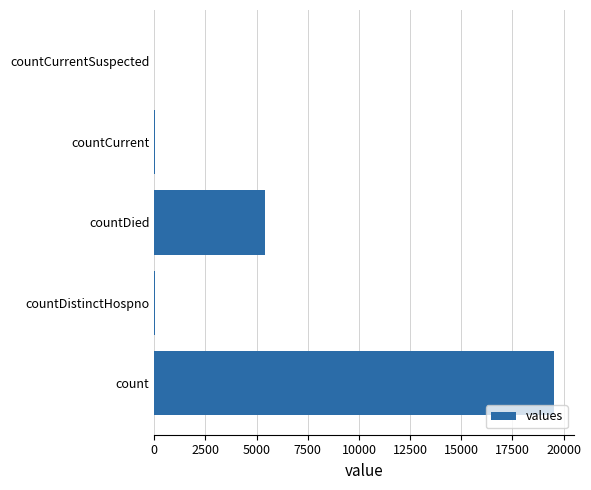

The chart shows a value of 9893 at count. True or false?

False